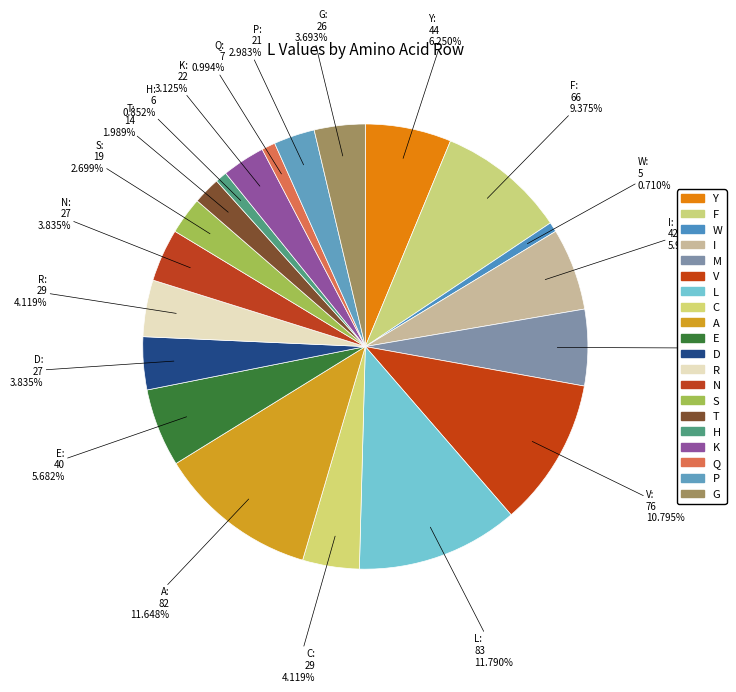

To the nearest percent, what percentage of the pie is I?

6%